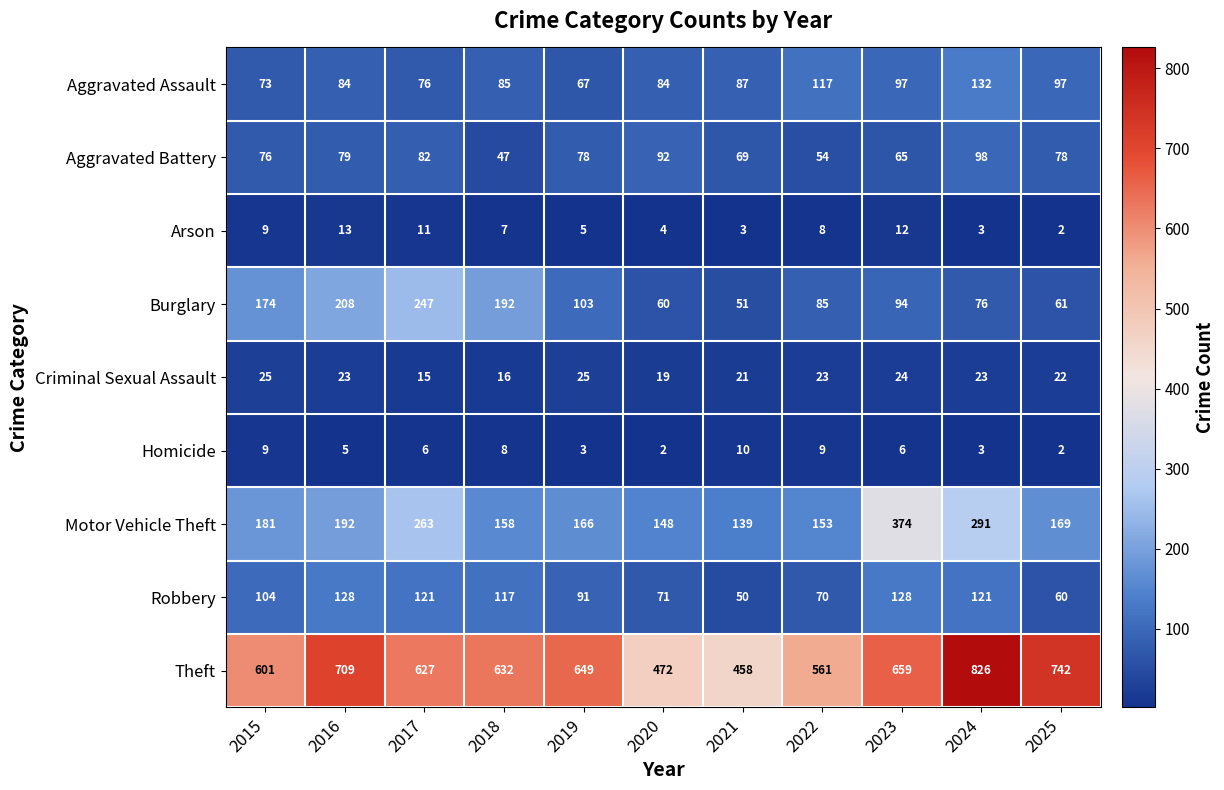

What is the difference between the maximum and minimum values in the Robbery series?

78